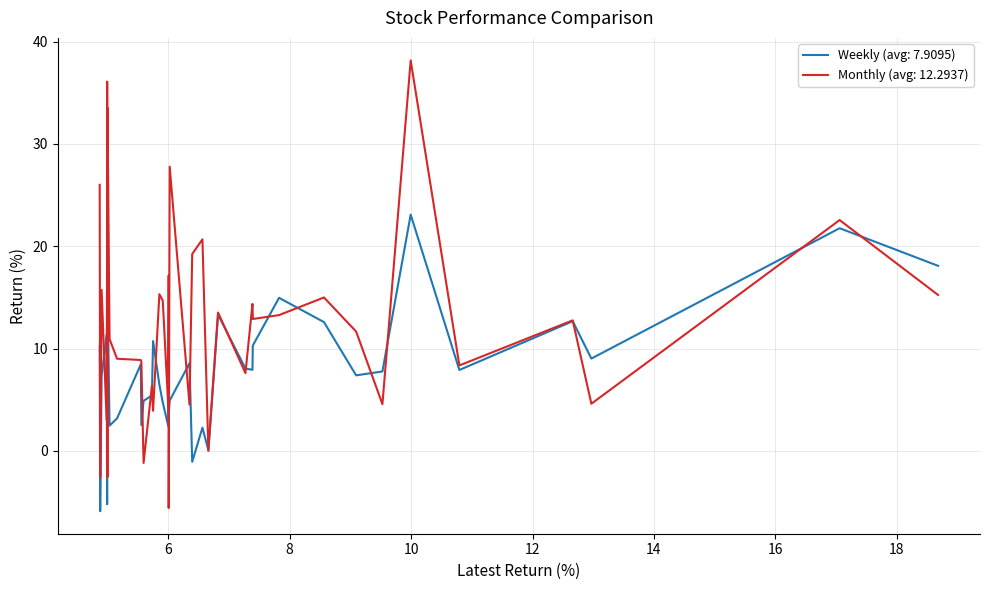

What is the highest value of the Weekly (avg: 7.9095) series?

23.1